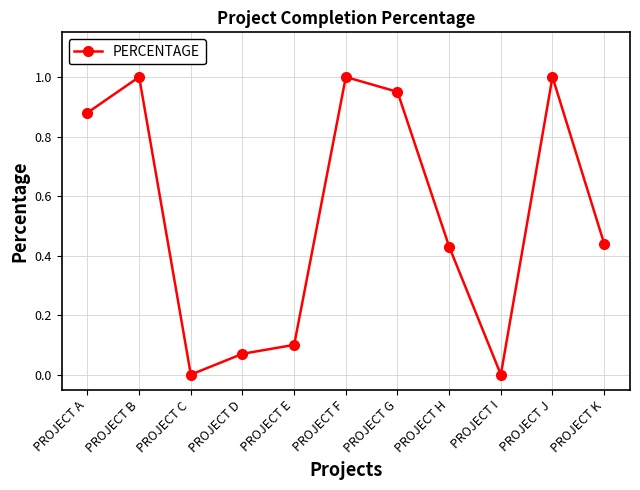

How many points are higher than both their immediate neighbors (excluding endpoints)?

3